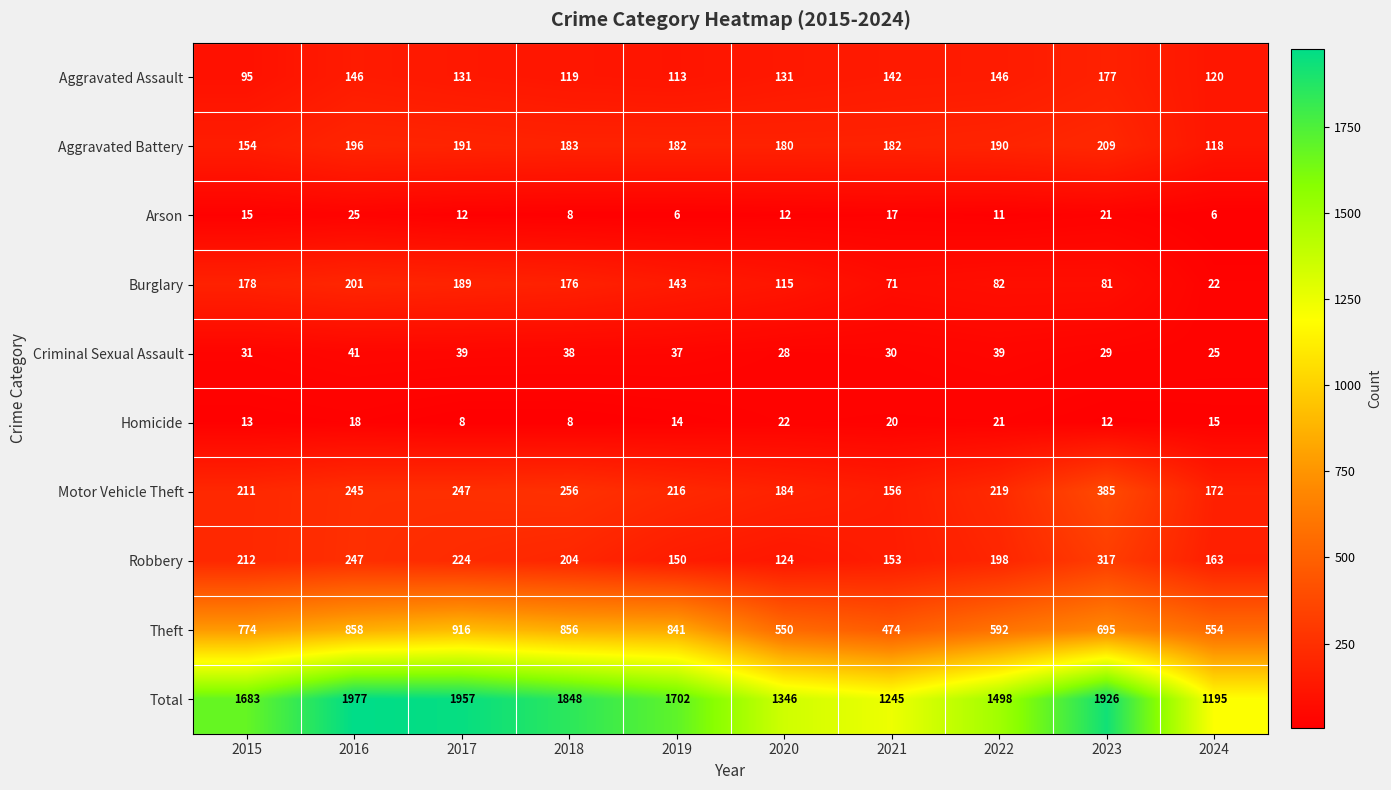

Which label corresponds to the largest value in the chart?

2016